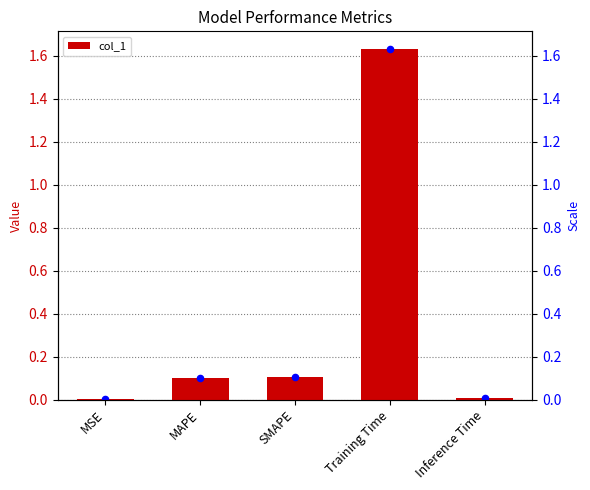

What is the change in value from Training Time to Inference Time?

-1.6